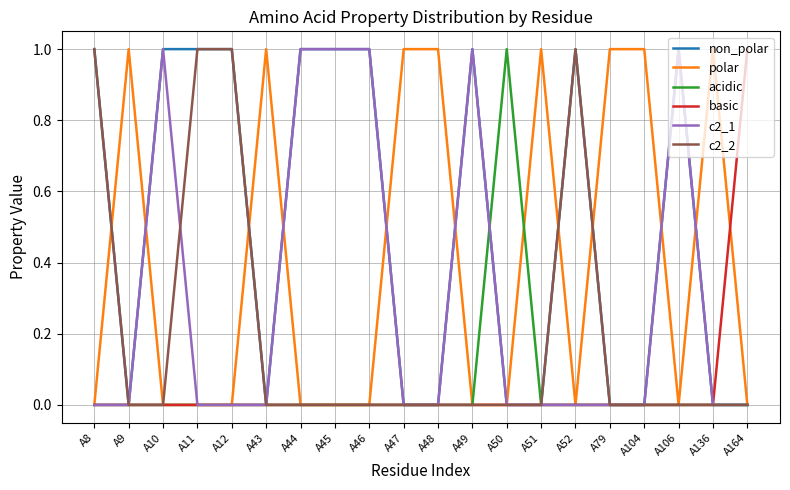

Which category has the highest value in the basic series?

A164